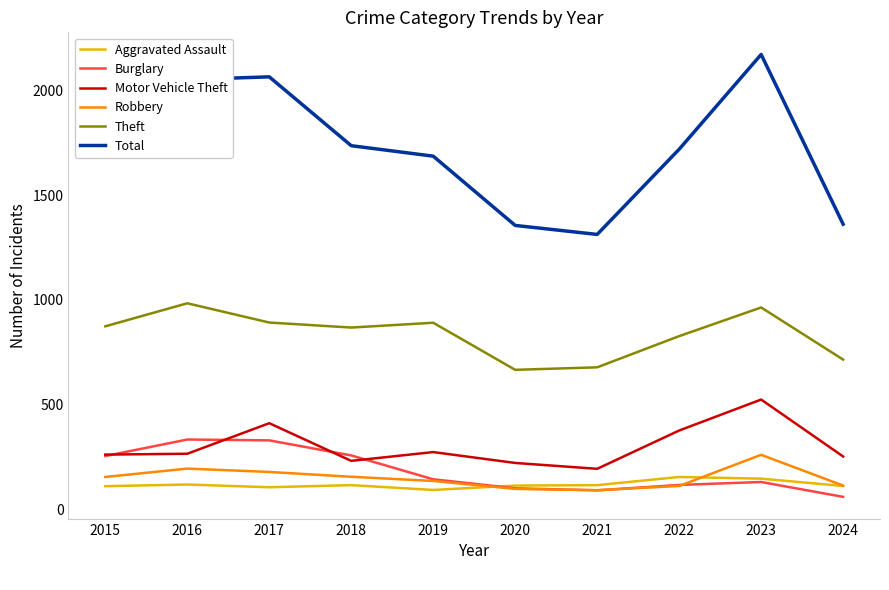

Is it true that Robbery equals 155 at 2018?

True